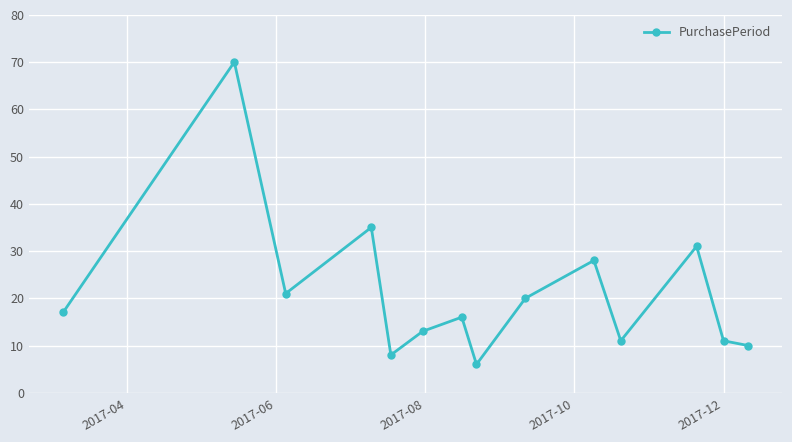

How many interior local peaks (higher than both neighbors) does the data have?

5